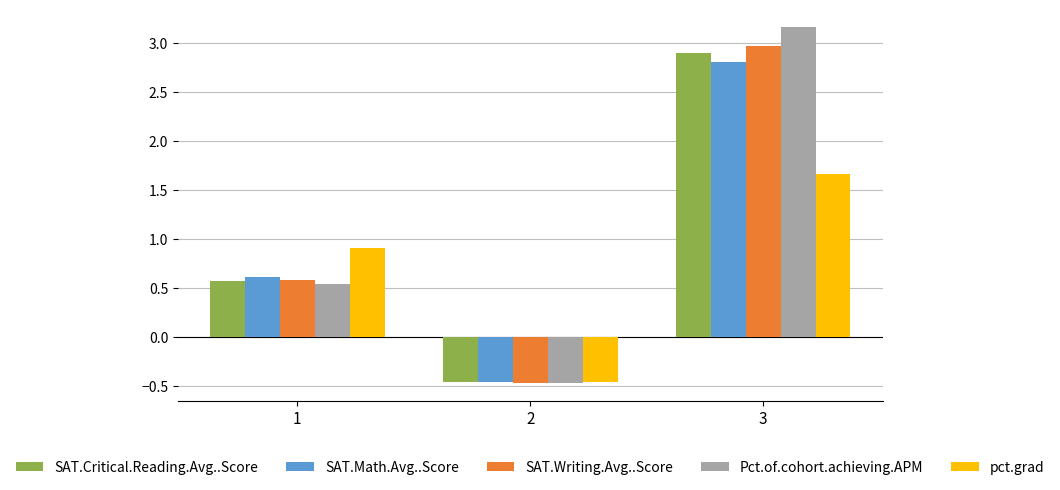

True or false: SAT.Writing.Avg..Score has a value of 3.0 at 3.

True